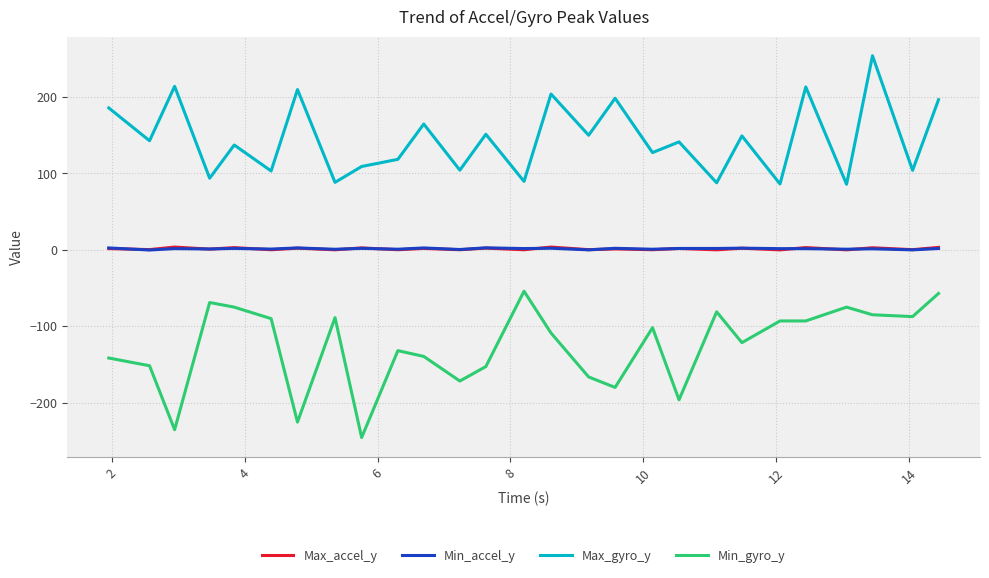

Which series has the largest total across all categories?

Max_gyro_y